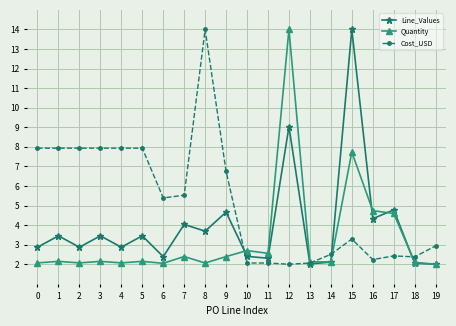

What is the minimum value for Line_Values?

2.0